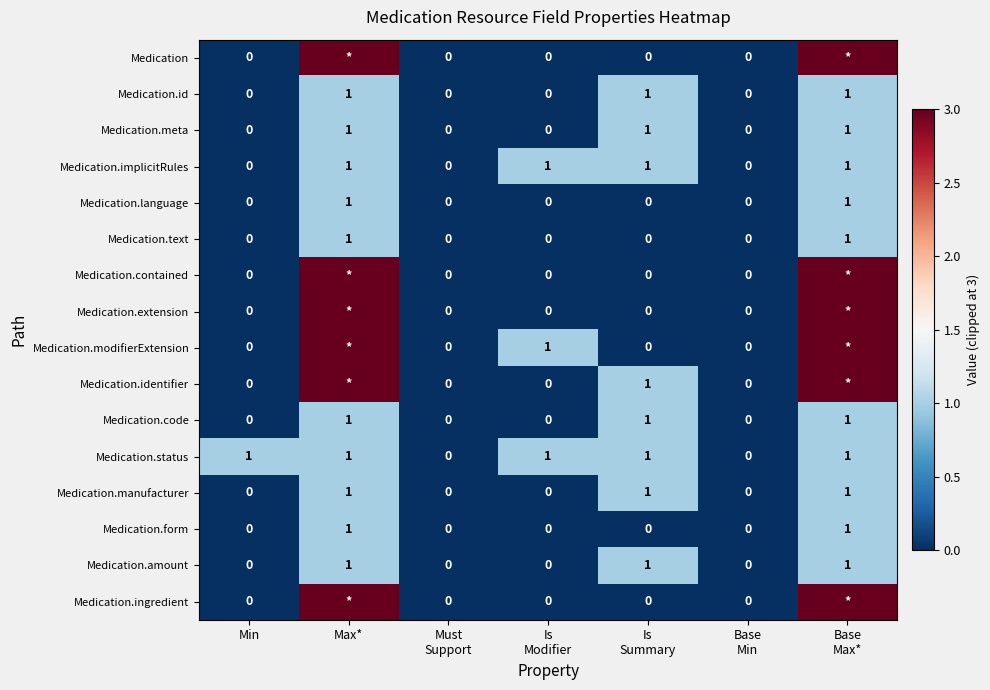

What is the sum of all Medication.code values?

3